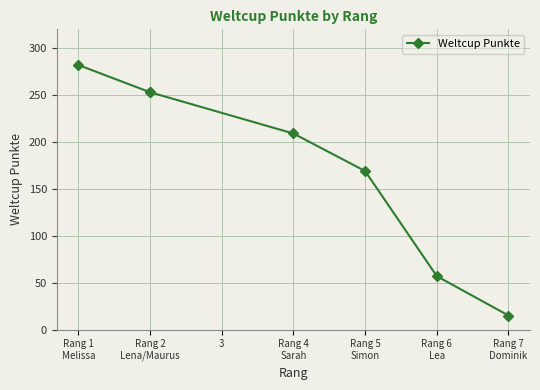

Which category has the highest value across all series?

Rang 1
Melissa